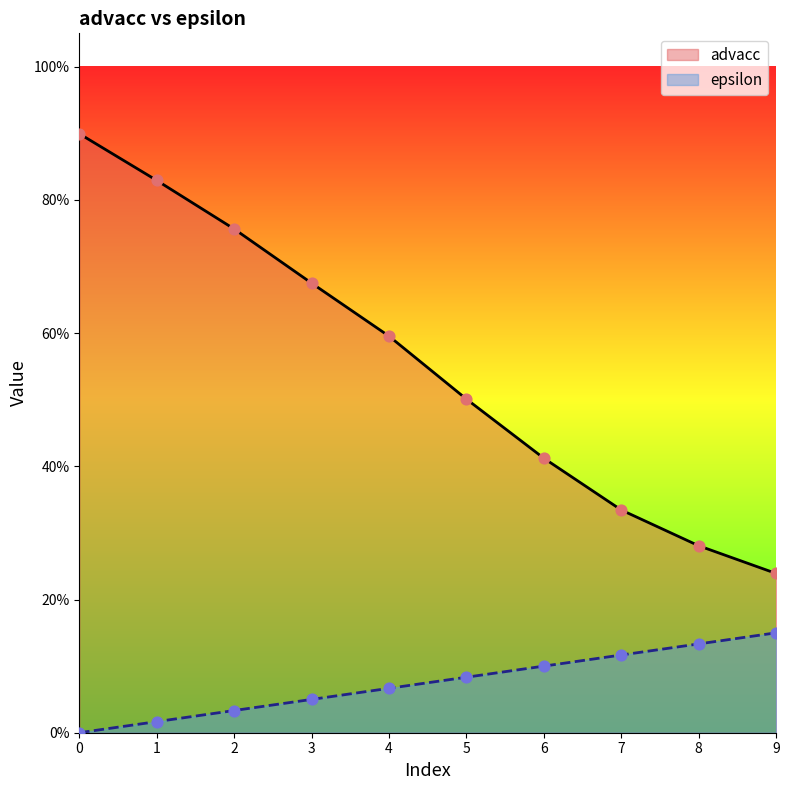

Which series reaches the minimum Y coordinate?

epsilon